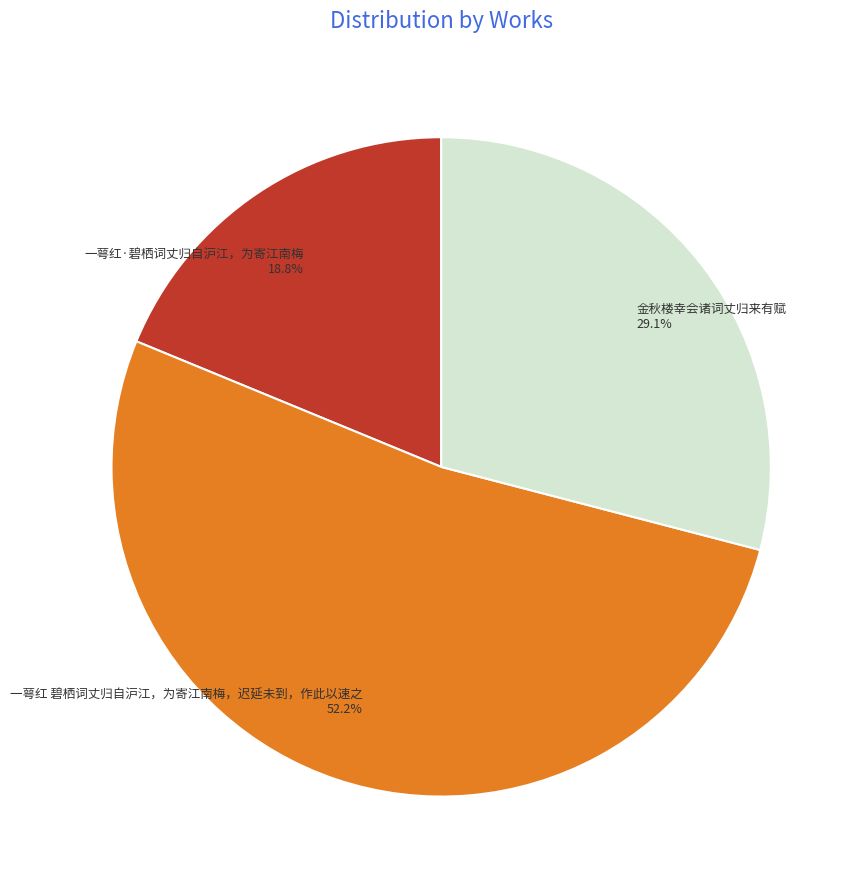

Combined, what portion of the pie is 一萼红 碧栖词丈归自沪江，为寄江南梅，迟延未到，作此以速之 and 一萼红·碧栖词丈归自沪江，为寄江南梅?

70.9%